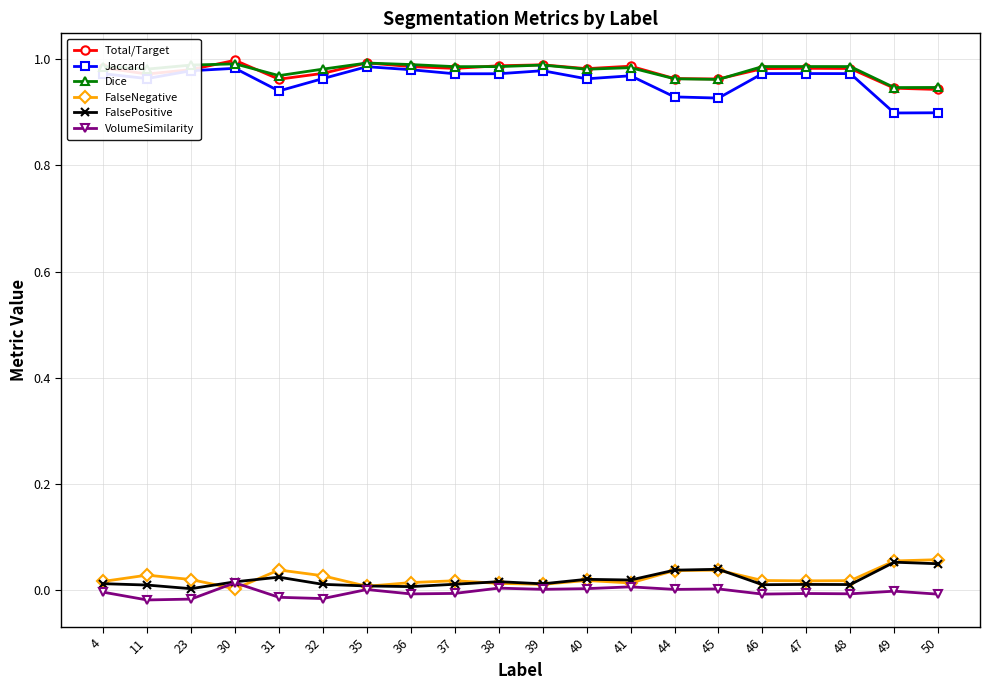

The value of Jaccard at 30 is 1.0. True or false?

True